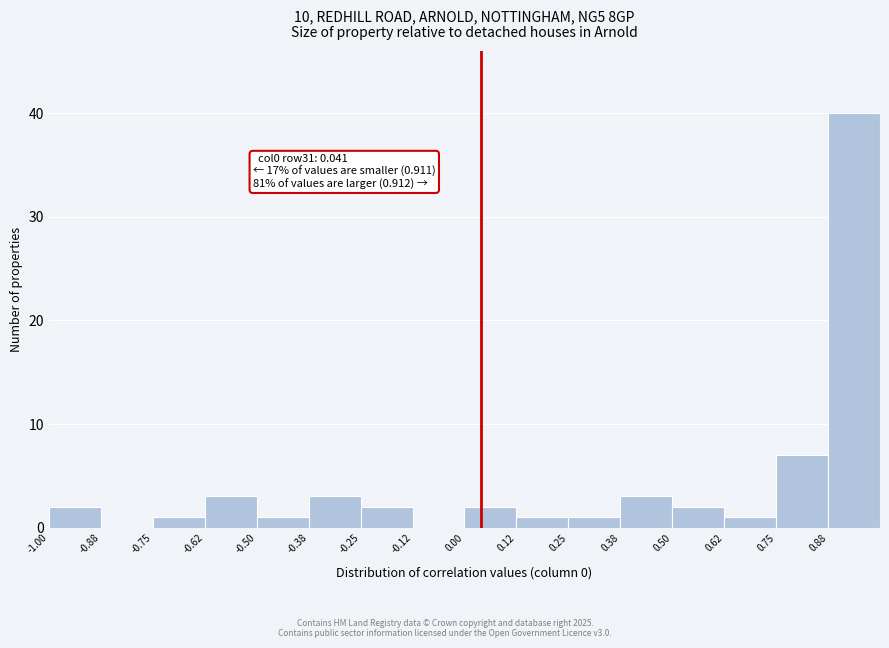

Which range on the x-axis has the tallest bar?

0.875 to 1.000